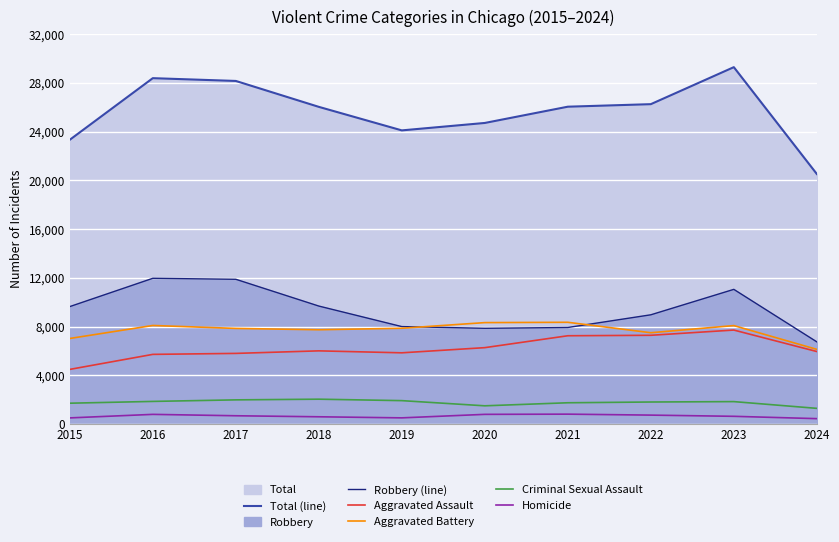

Which category has the highest value across all series?

2023